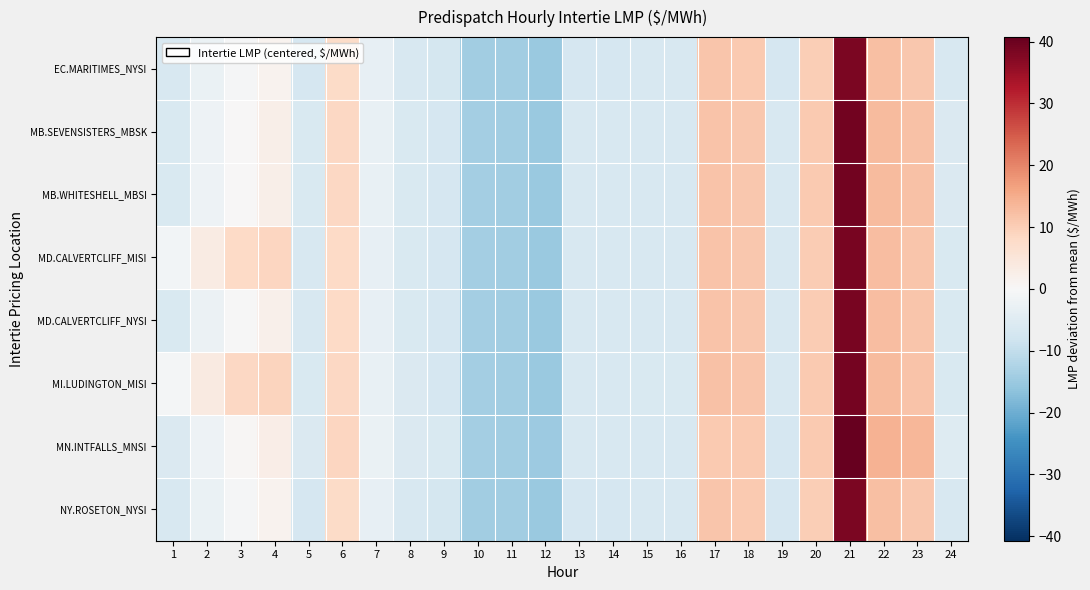

What is the spread (max minus min) of values at 14?

0.3